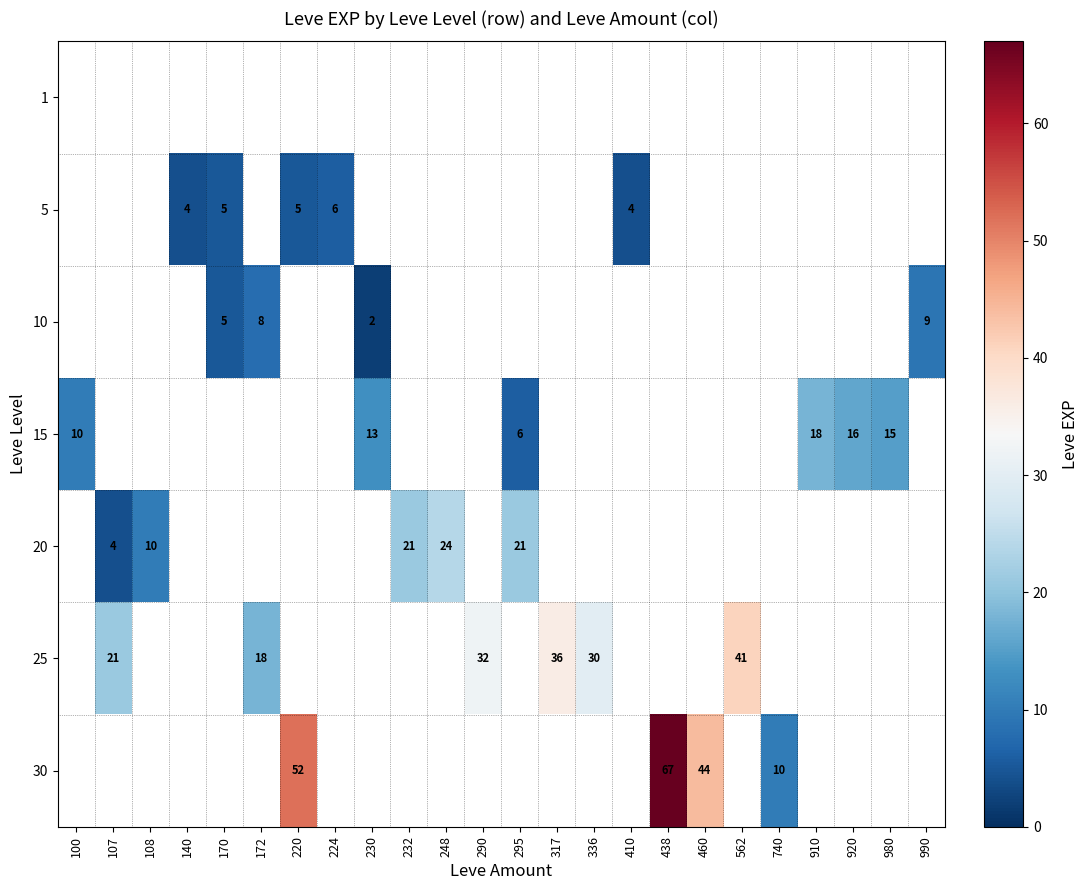

Is it true that 30 equals 3 at 740?

False